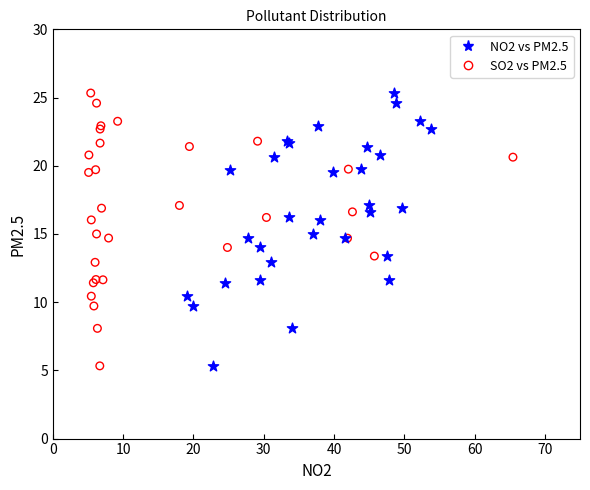

What are all the series names shown in the legend?

NO2 vs PM2.5, SO2 vs PM2.5